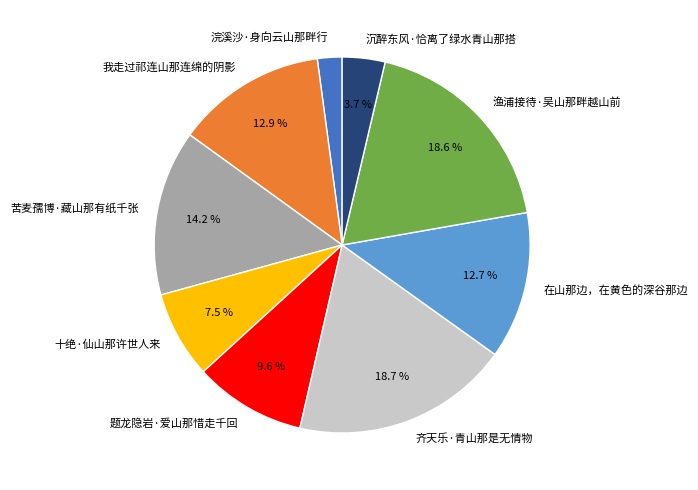

What percentage is the 我走过祁连山那连绵的阴影 slice, to the nearest percent?

13%